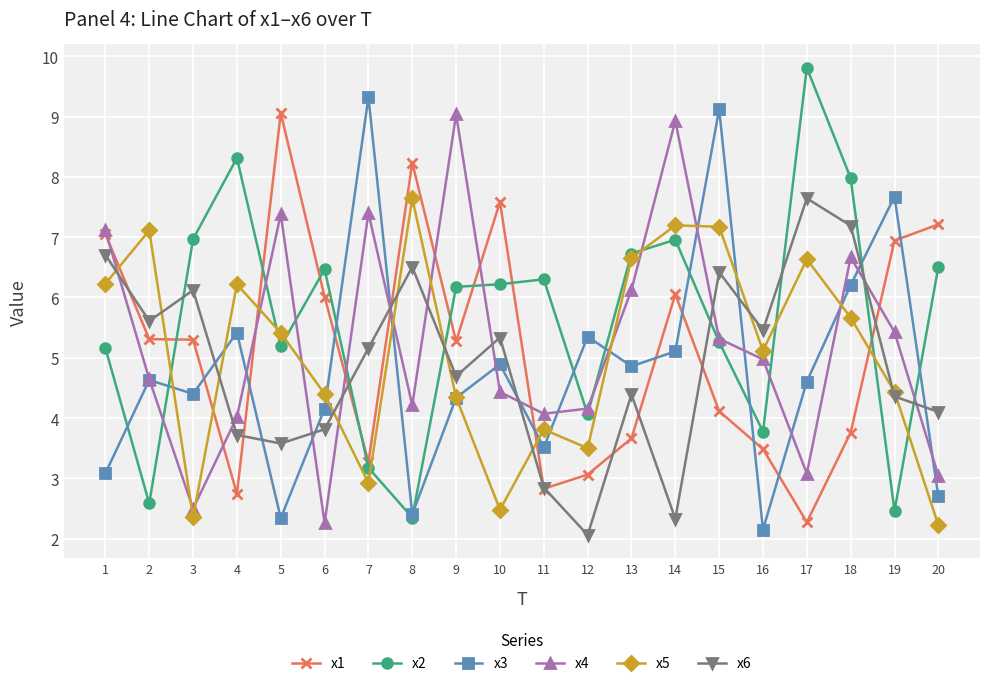

At which category does the chart reach its minimum across all series?

12